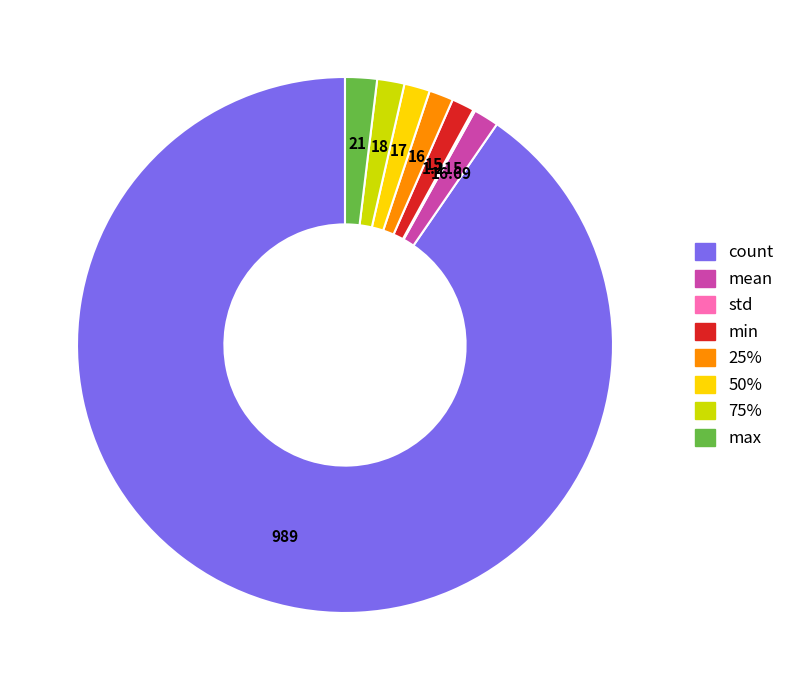

The min slice represents 8% of the pie. True or false?

False